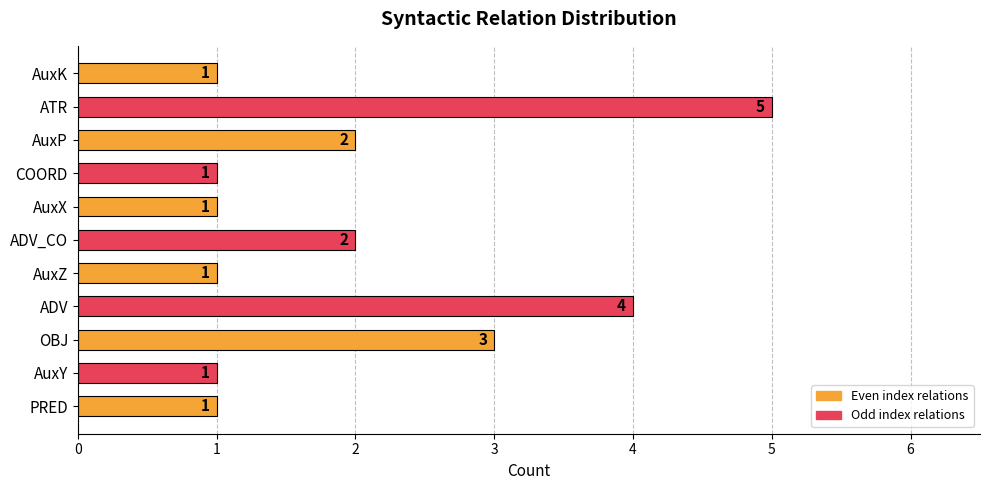

What is the ratio of the value at AuxZ to the value at COORD?

1.0